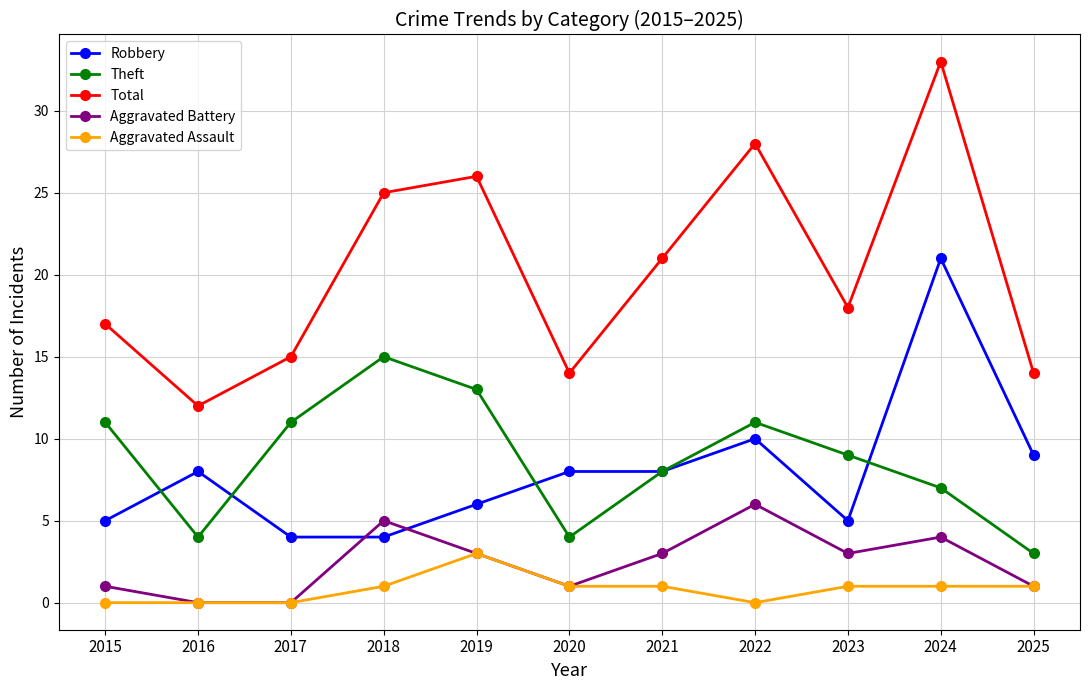

What is the value of the Theft point at the 6th from the left?

4